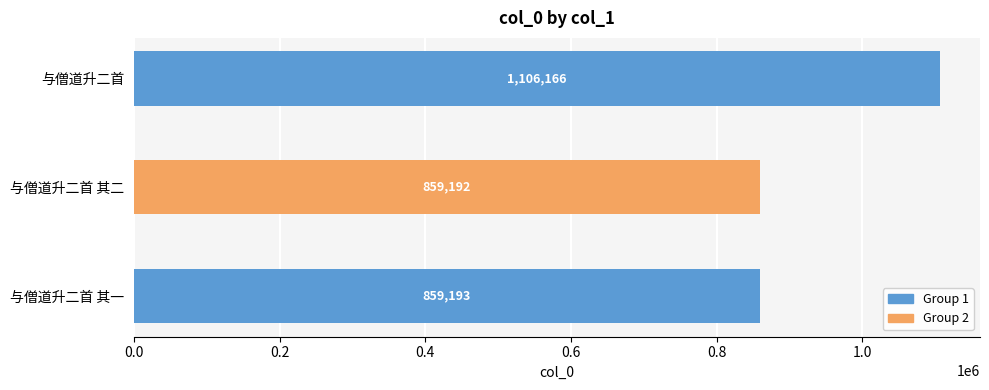

Which category has the lowest value across all series?

与僧道升二首 其二